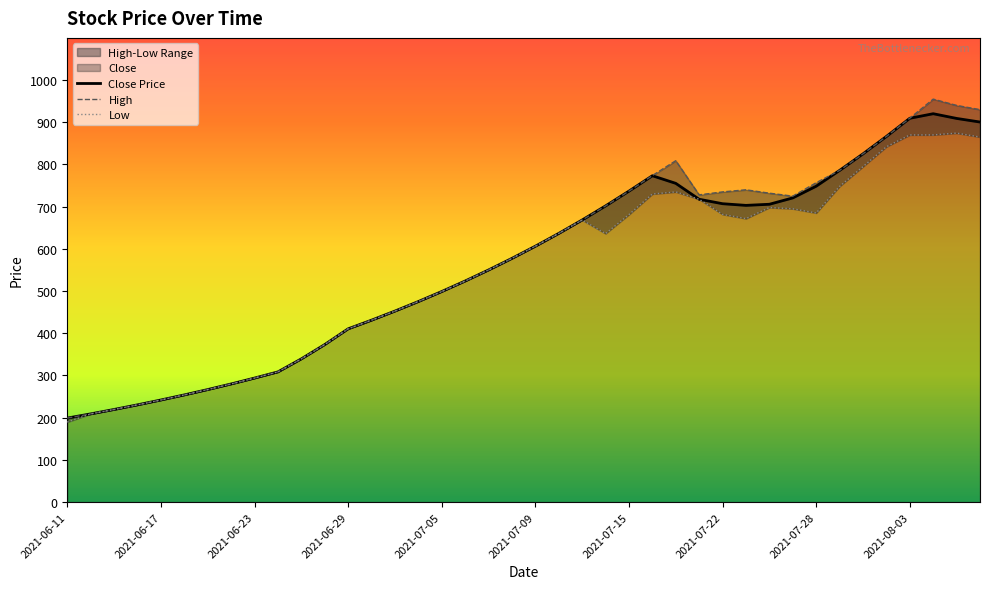

What is the sum of all High values?

22696.8